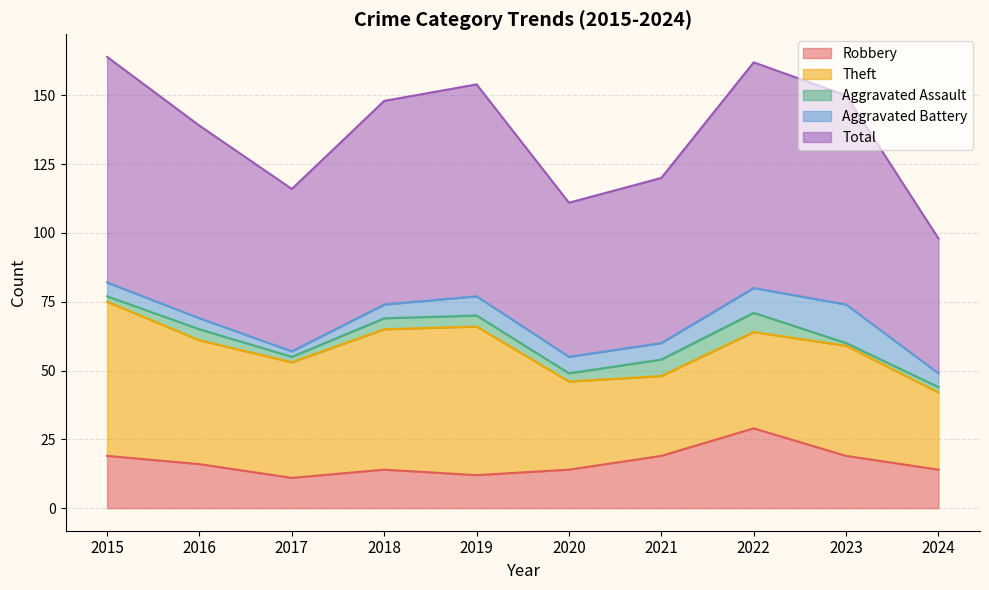

What is the difference between the maximum and second lowest values in the Aggravated Battery series?

10